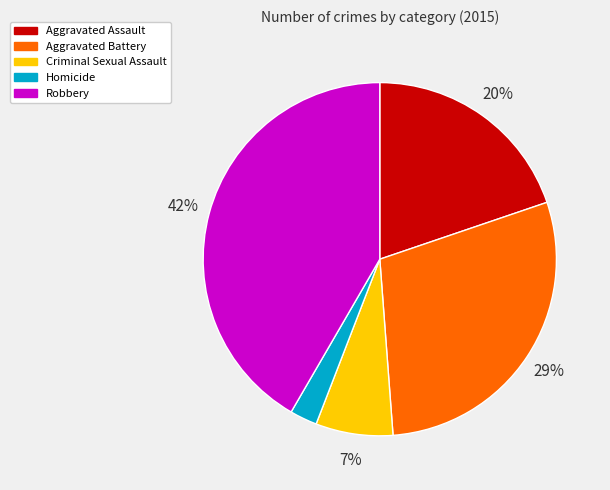

Combined, do Robbery and Aggravated Assault account for over 50%?

Yes